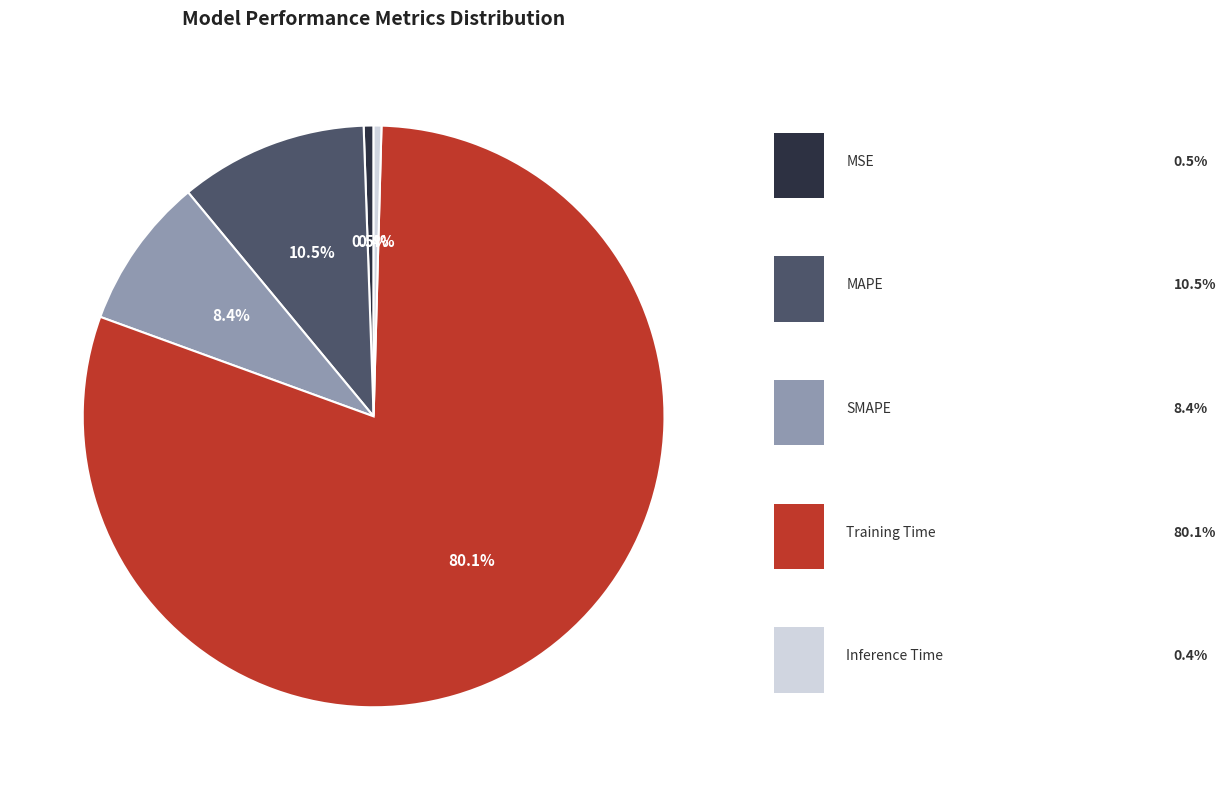

Is there any slice that represents more than half of the pie?

Yes